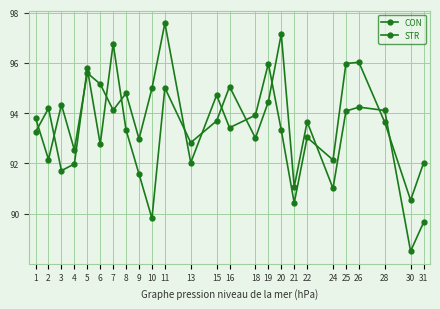

How many categories are shown in the chart?

25